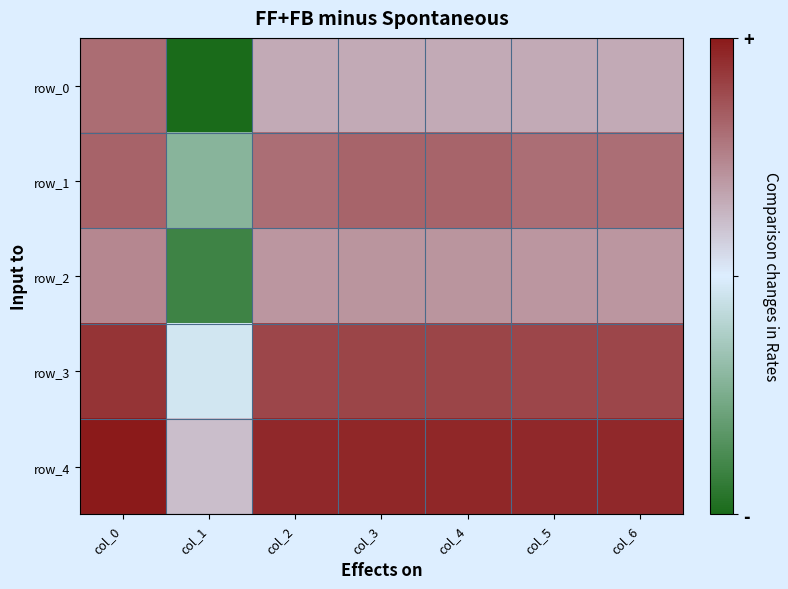

Reading right to left, transcribe all the data shown in this chart.

row_0: col_6=0.5	col_5=0.5	col_4=0.5	col_3=0.5	col_2=0.5	col_1=0.1	col_0=0.6
row_1: col_6=0.6	col_5=0.6	col_4=0.7	col_3=0.7	col_2=0.6	col_1=0.3	col_0=0.7
row_2: col_6=0.6	col_5=0.6	col_4=0.6	col_3=0.6	col_2=0.6	col_1=0.1	col_0=0.6
row_3: col_6=0.7	col_5=0.7	col_4=0.7	col_3=0.7	col_2=0.7	col_1=0.4	col_0=0.7
row_4: col_6=0.8	col_5=0.8	col_4=0.8	col_3=0.8	col_2=0.8	col_1=0.5	col_0=0.8